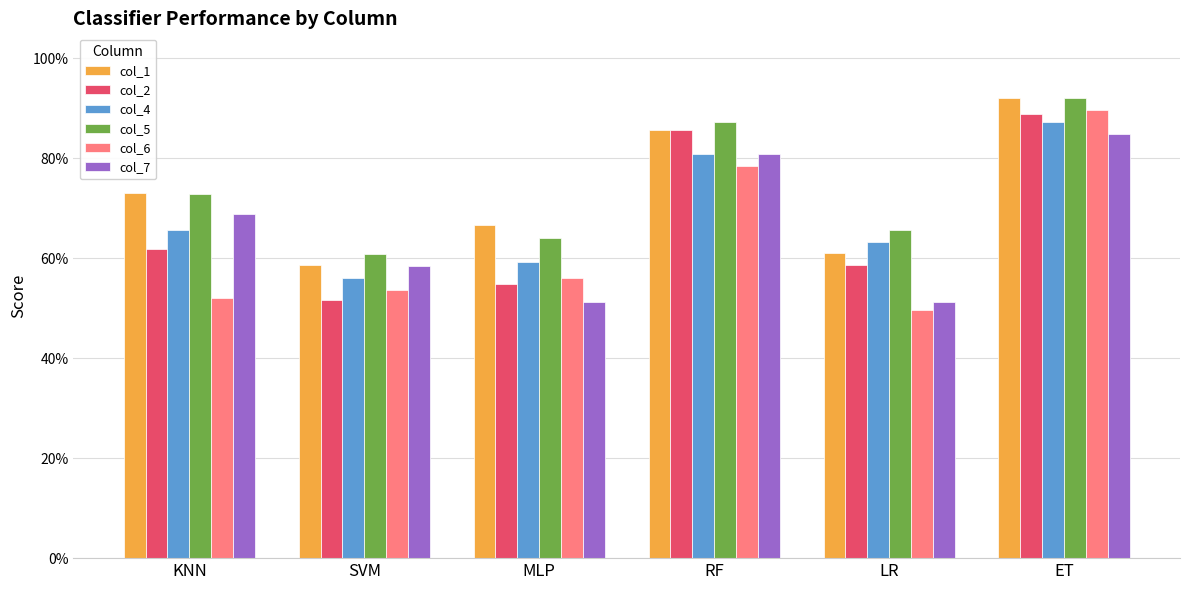

What is the sum of the col_7 values at KNN and LR?

1.2